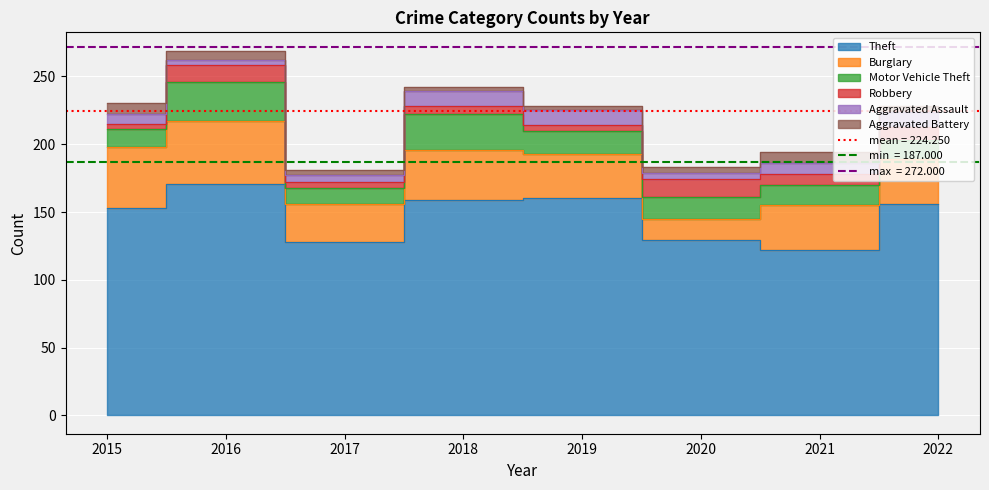

What are all the series names shown in the legend?

Theft, Burglary, Motor Vehicle Theft, Robbery, Aggravated Assault, Aggravated Battery